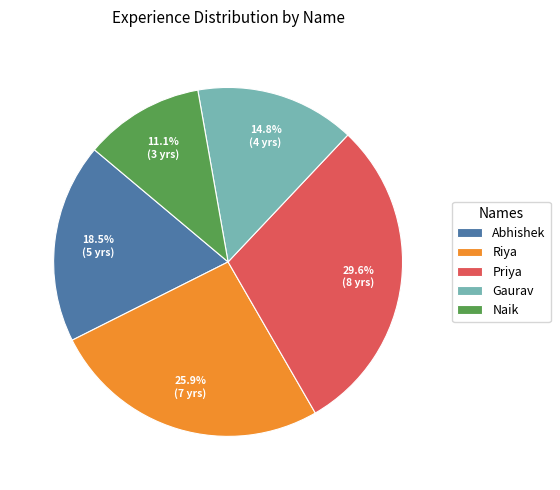

What portion of the pie excludes Priya?

70.4%